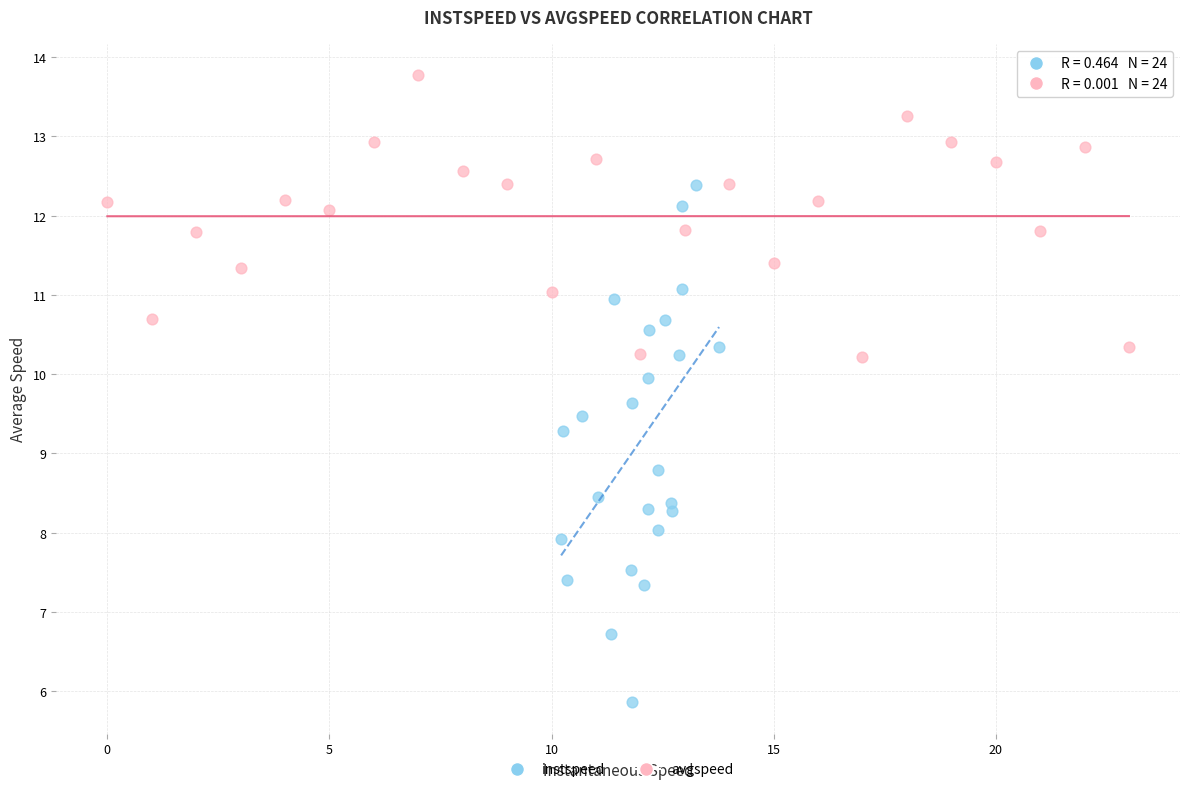

Which series reaches the maximum Y coordinate?

avgspeed